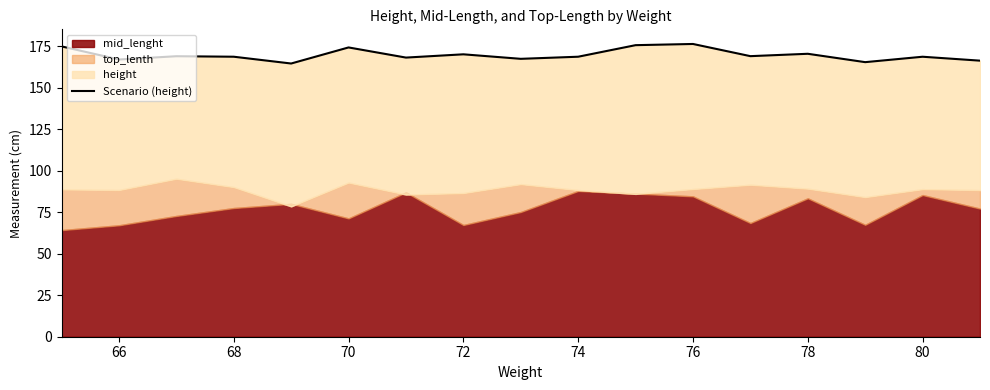

The value at 72 is 170.1. True or false?

True